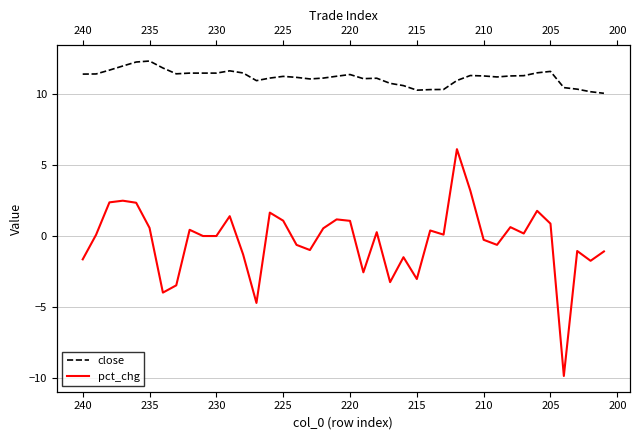

Is this an area chart (filled region under the line)?

No